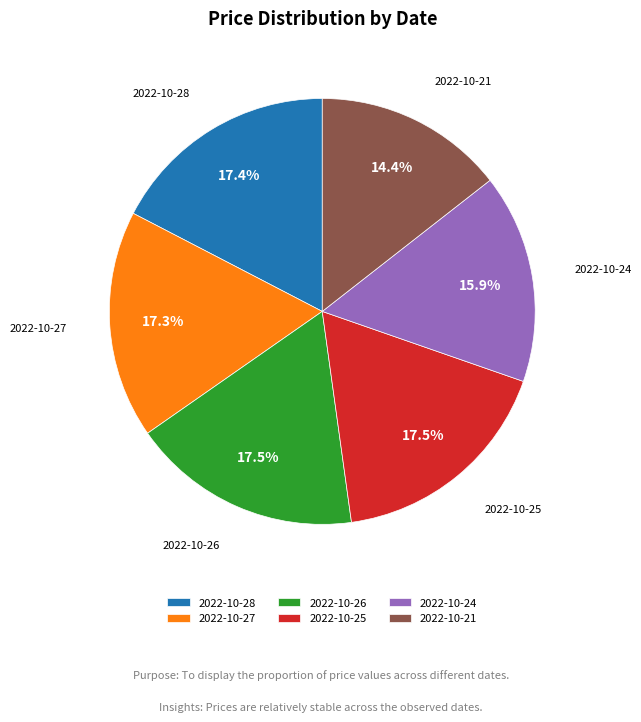

To the nearest percent, what is the difference between the largest and smallest slice percentages?

3%